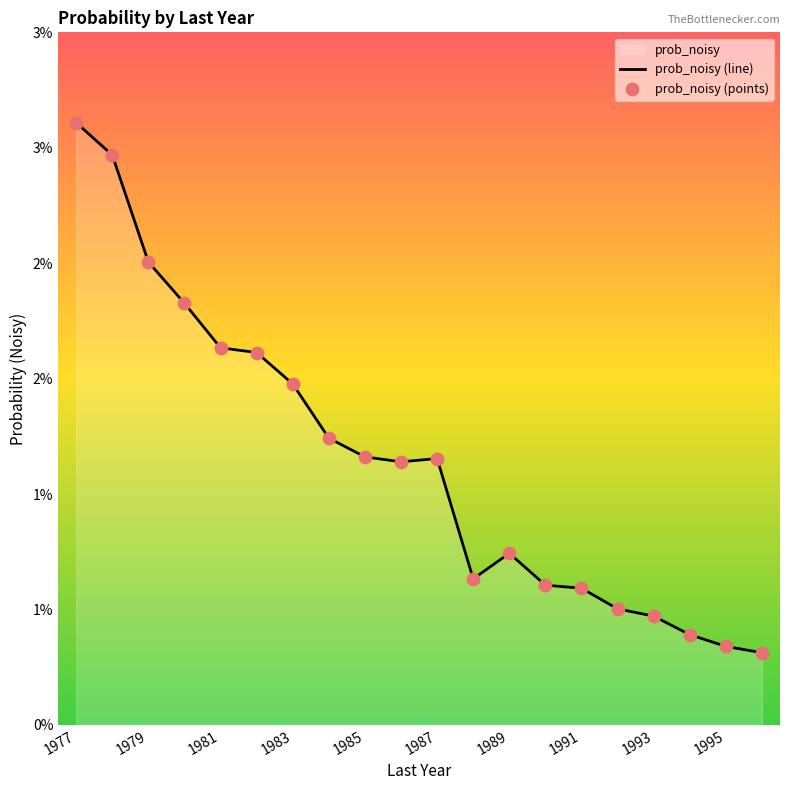

Does the chart have visible grid lines?

No